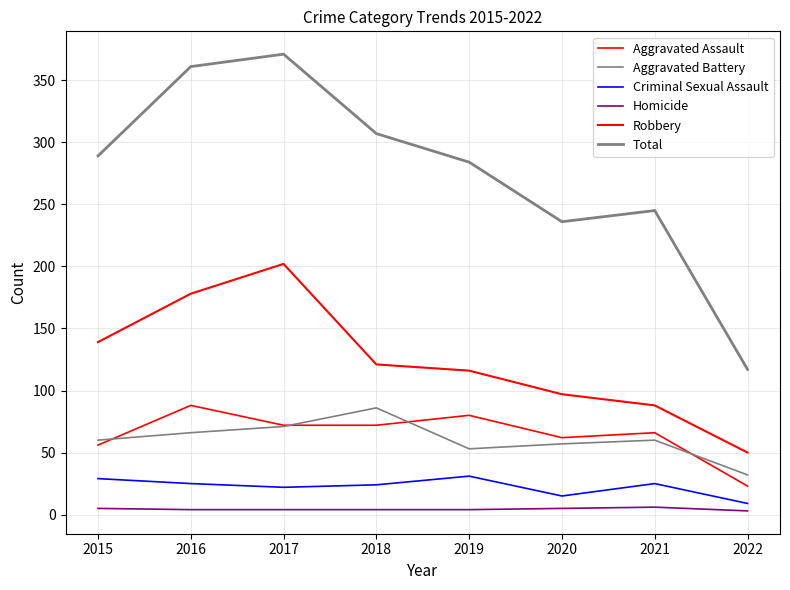

Is the value of Total at 2018 greater than the value of Aggravated Battery at 2021?

Yes